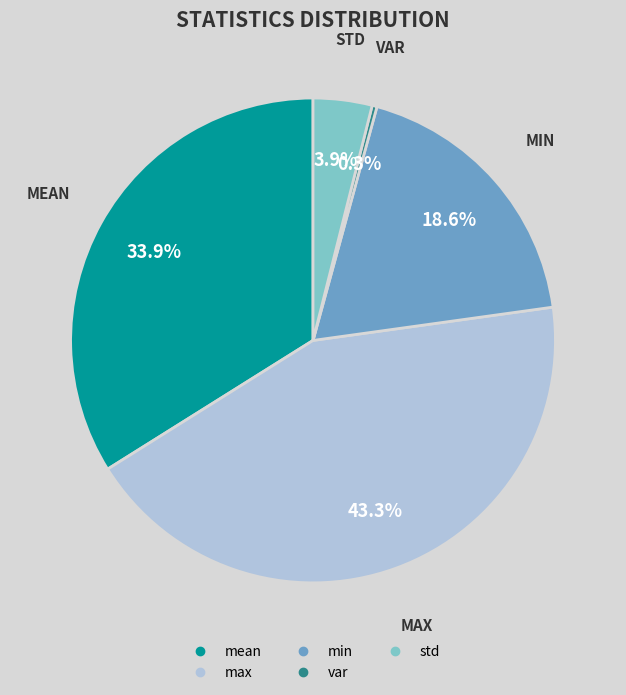

To the nearest percent, what portion does mean represent?

34%